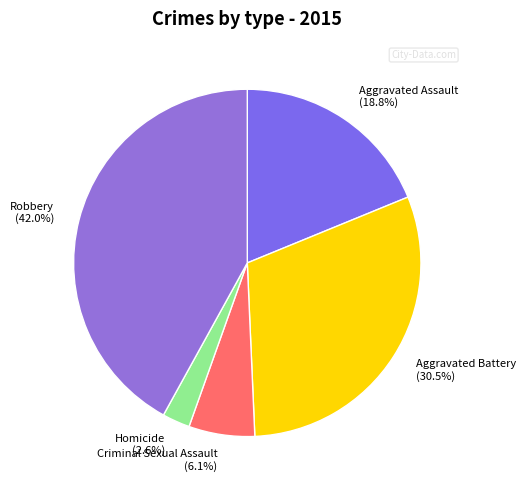

Between Robbery and Criminal Sexual Assault, which is larger?

Robbery